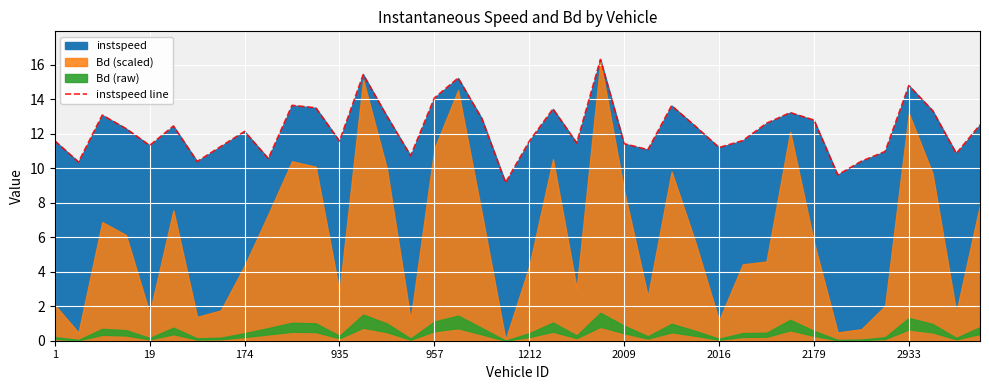

At which category does the chart reach its peak across all series?

23